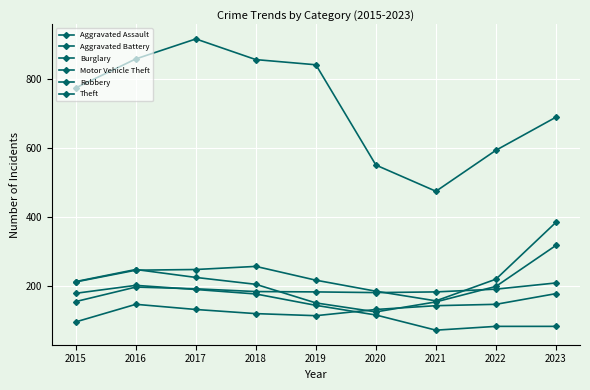

Read the Robbery value at 2022, to the nearest 5.

200